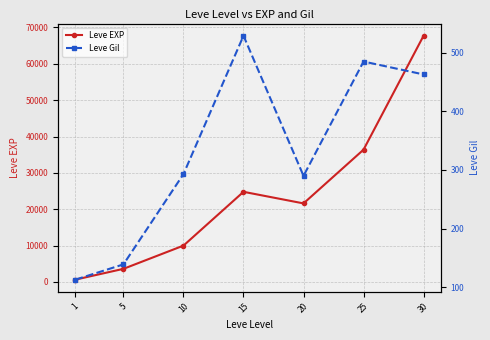

Is the value of Leve EXP at 25 greater than the value of Leve Gil at 20?

Yes